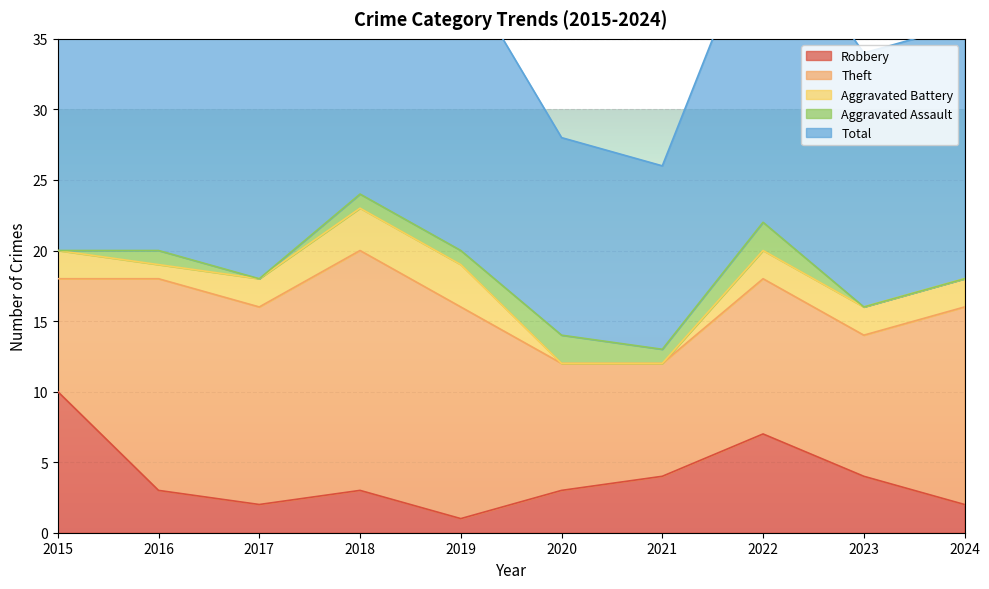

What is the difference between the highest and lowest values at 2022?

20